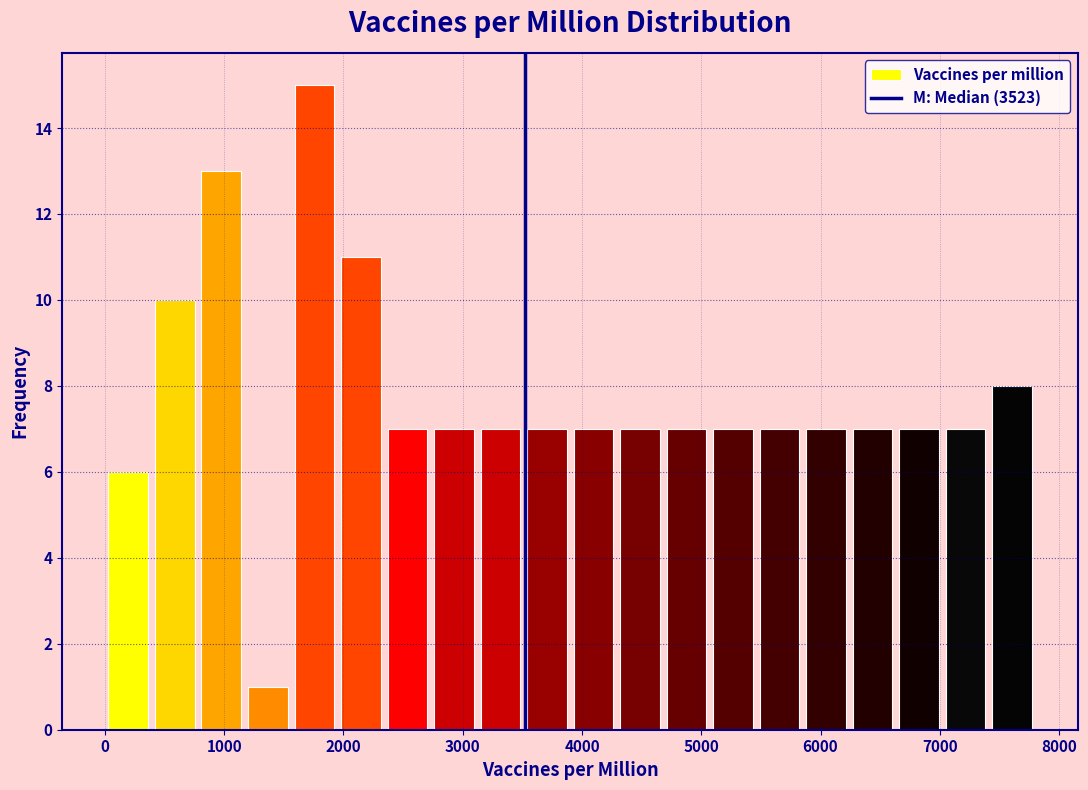

Read against the x-axis, roughly where is the centre of the tallest bar?

1800